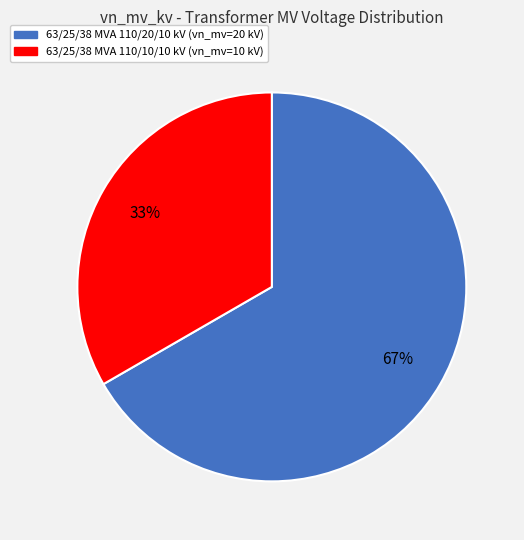

To the nearest percent, what is the combined percentage of 63/25/38 MVA 110/10/10 kV (vn_mv=10 kV) and 63/25/38 MVA 110/20/10 kV (vn_mv=20 kV)?

100%